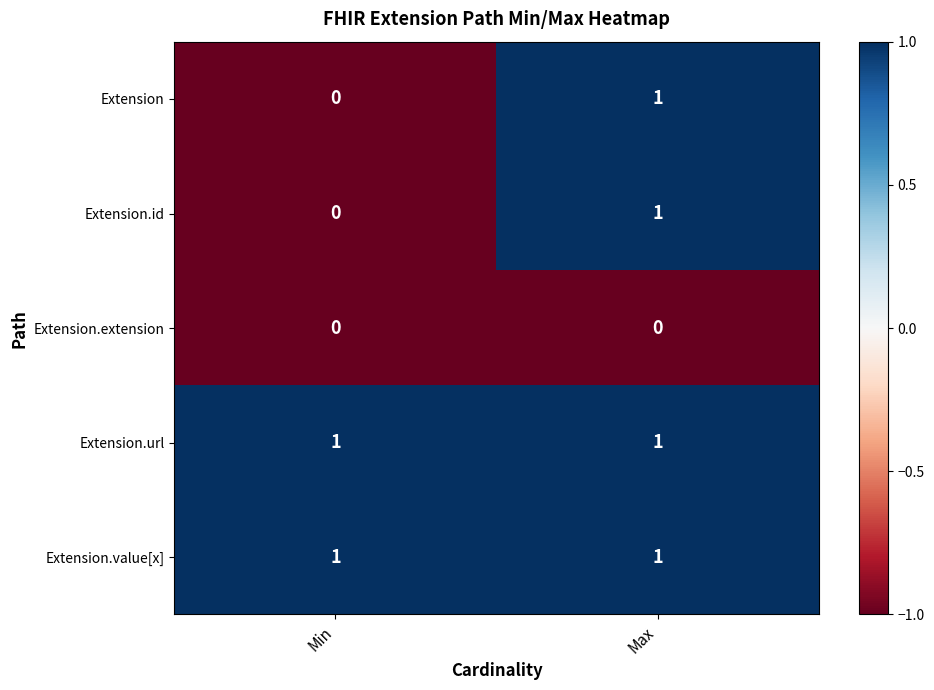

List the labels in order of Extension value, largest first.

Max, Min